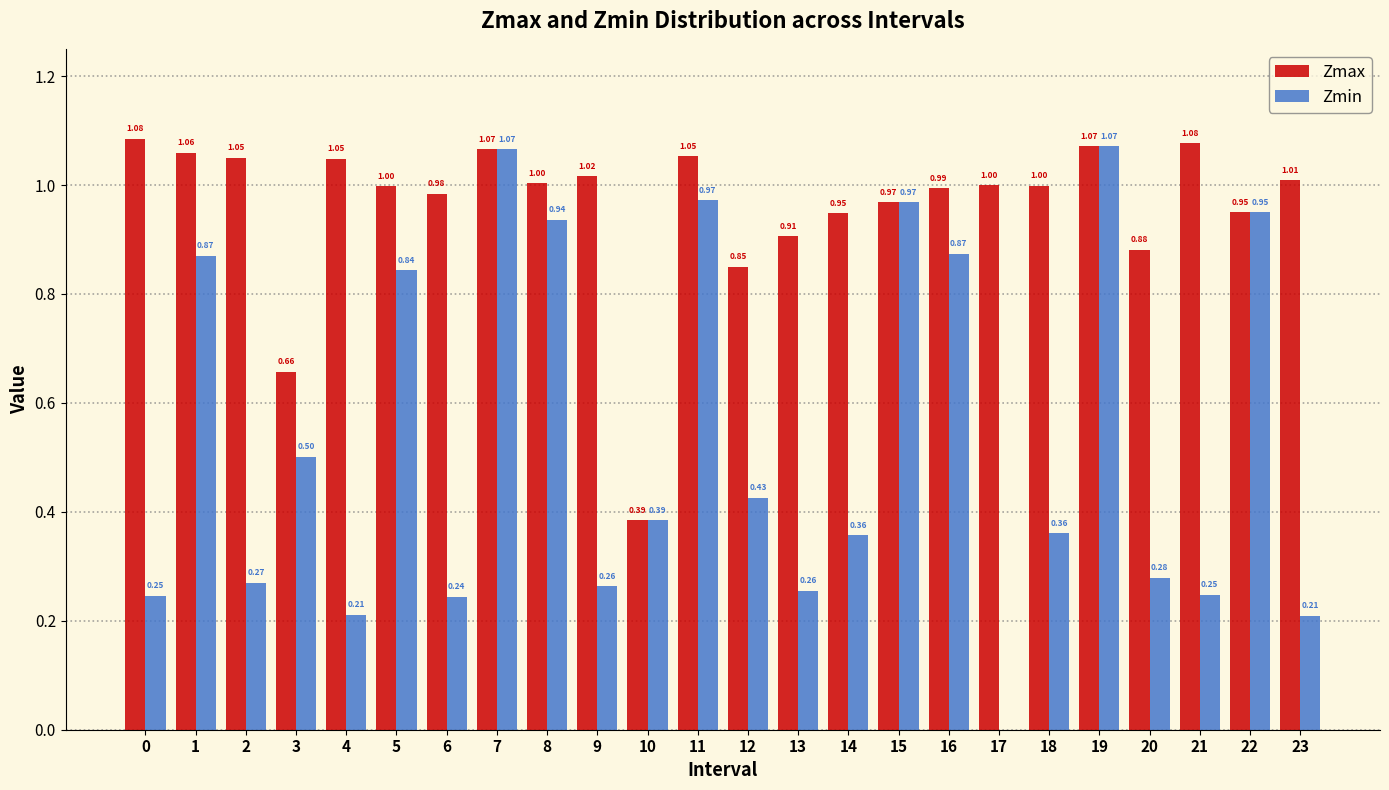

Which series changed the most between 8 and 13?

Zmin